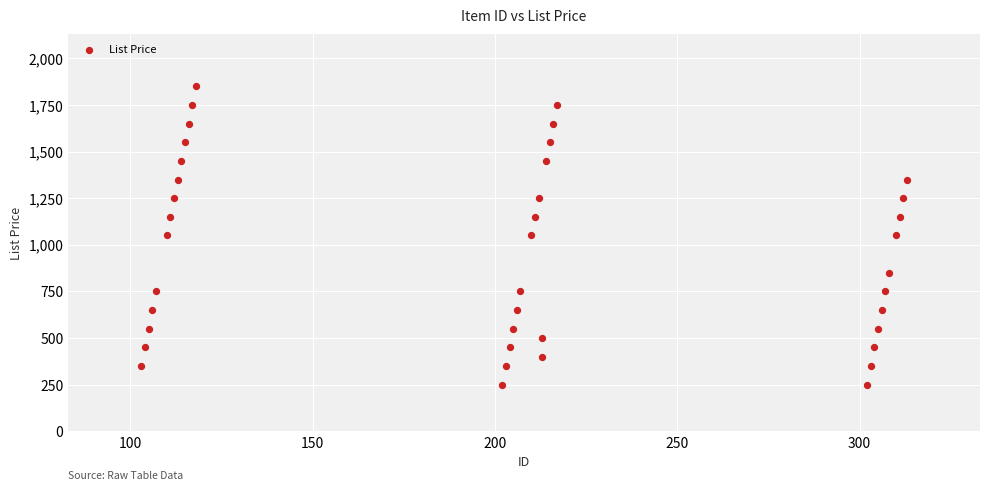

What is the range of Y values (max minus min)?

1600